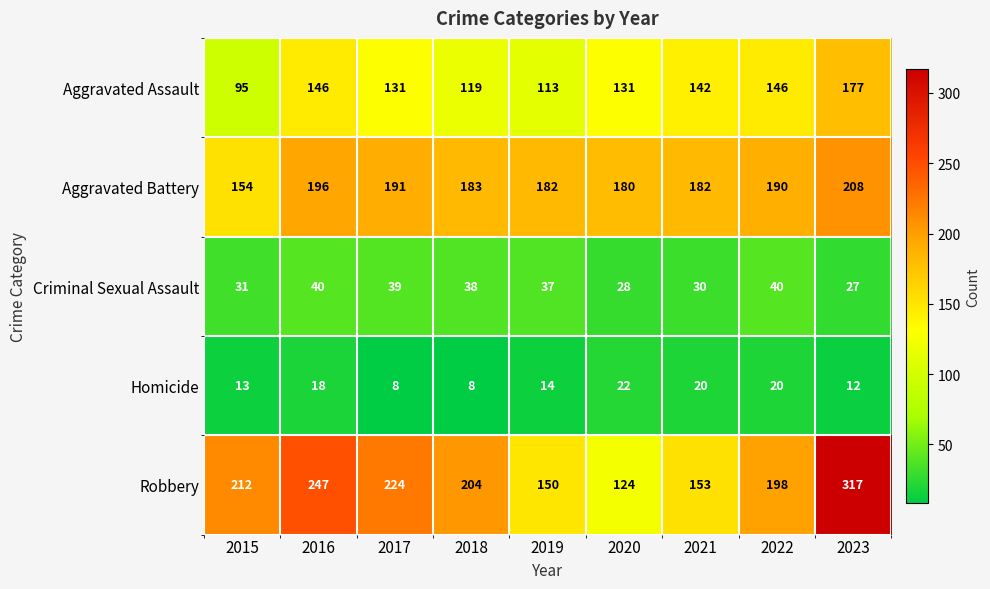

List the series in order of their peak value, highest first.

Robbery, Aggravated Battery, Aggravated Assault, Criminal Sexual Assault, Homicide